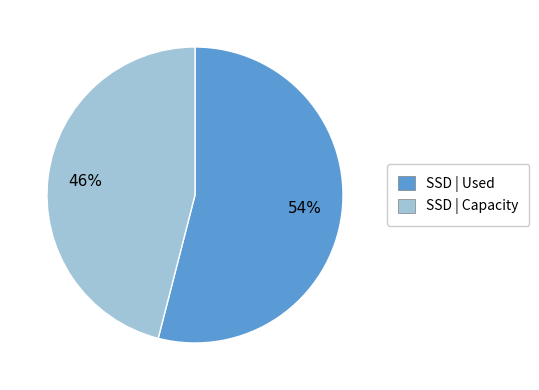

Combined, do SSD | Used and SSD | Capacity account for over 50%?

Yes